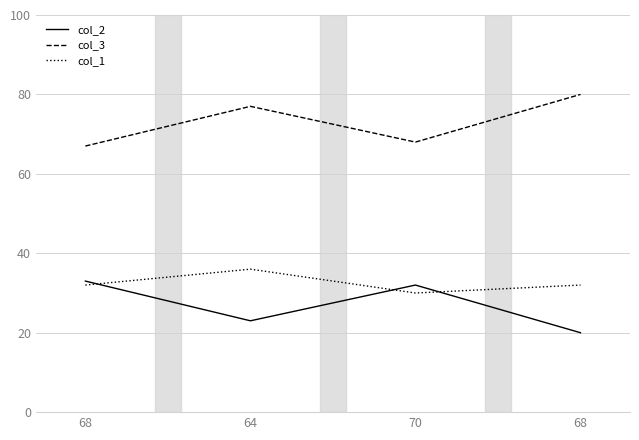

Does the chart display data point markers on the line(s)?

No